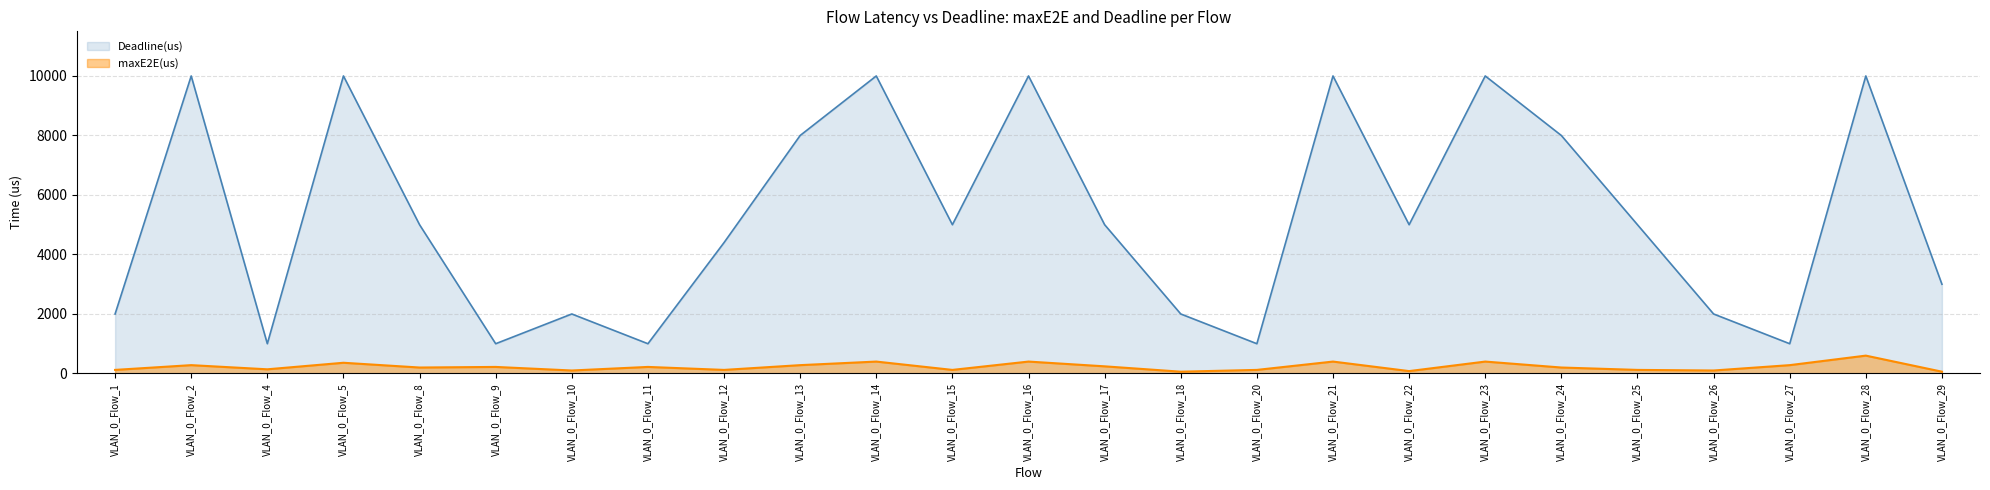

How many data points in maxE2E(us) are above 200?

12